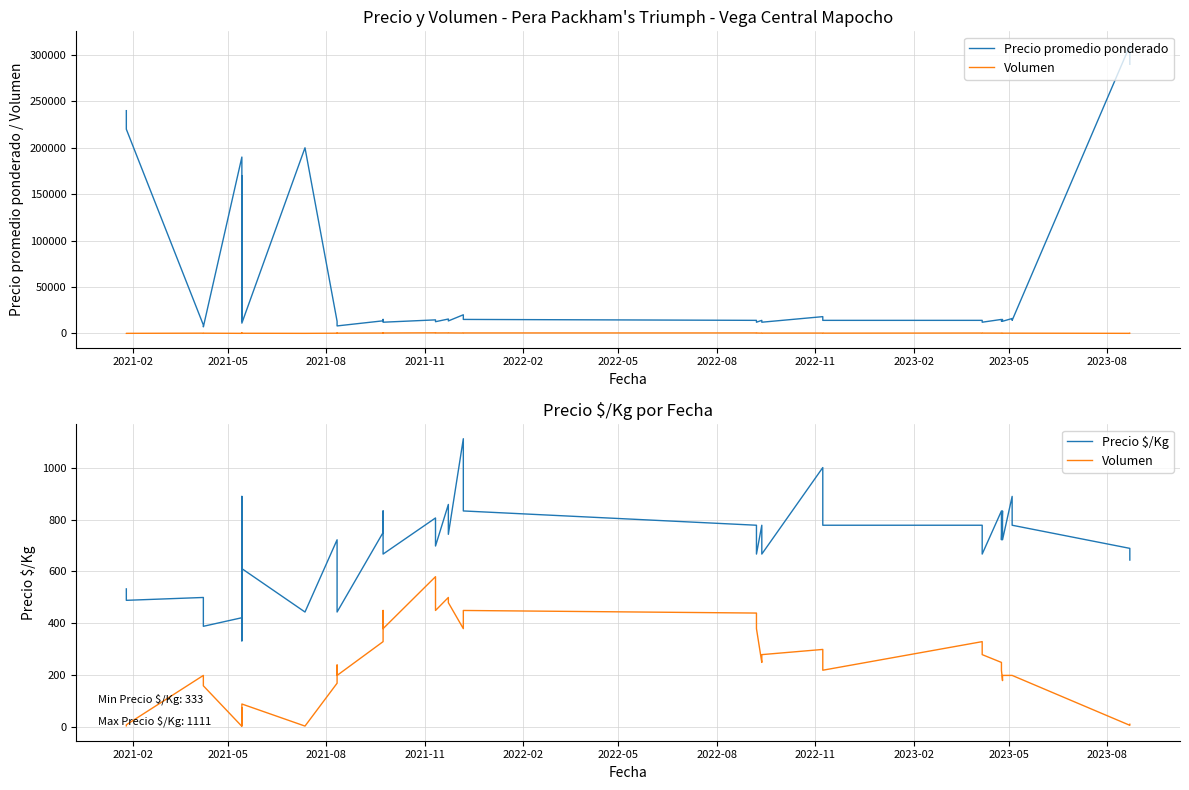

What is the average value of the Volumen series?

230